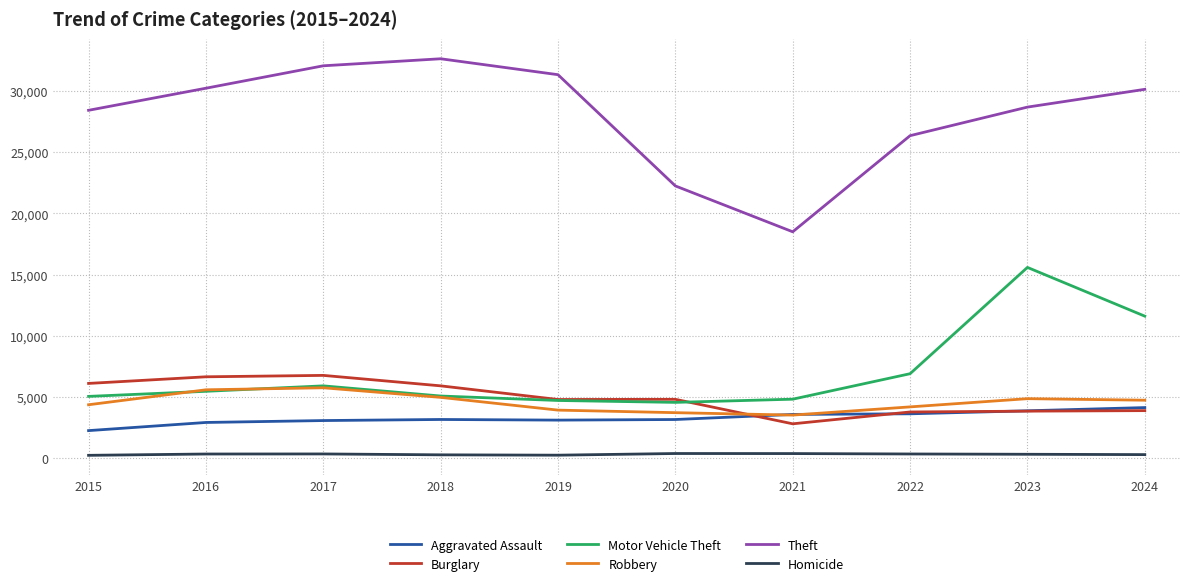

Between 2019 and 2021, which series saw the biggest shift?

Theft